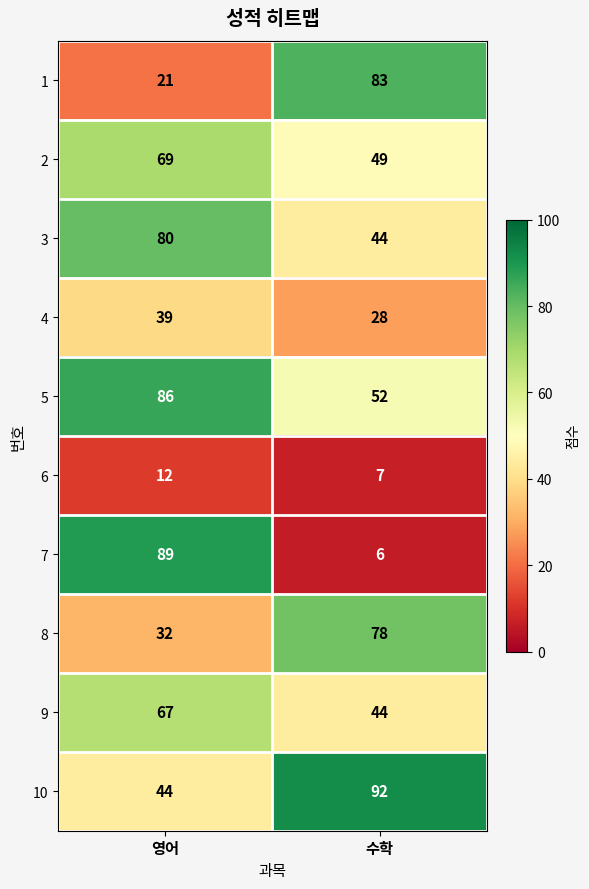

The value of 3 at 수학 is 58. True or false?

False